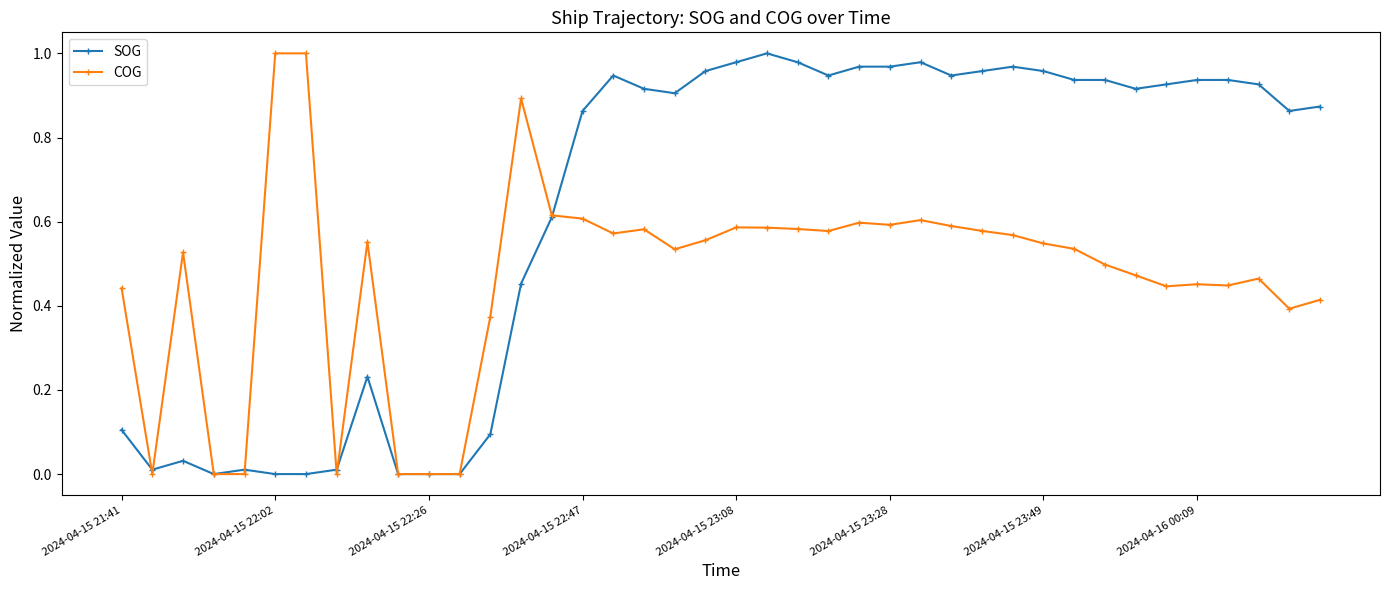

Which series has the largest total across all categories?

SOG